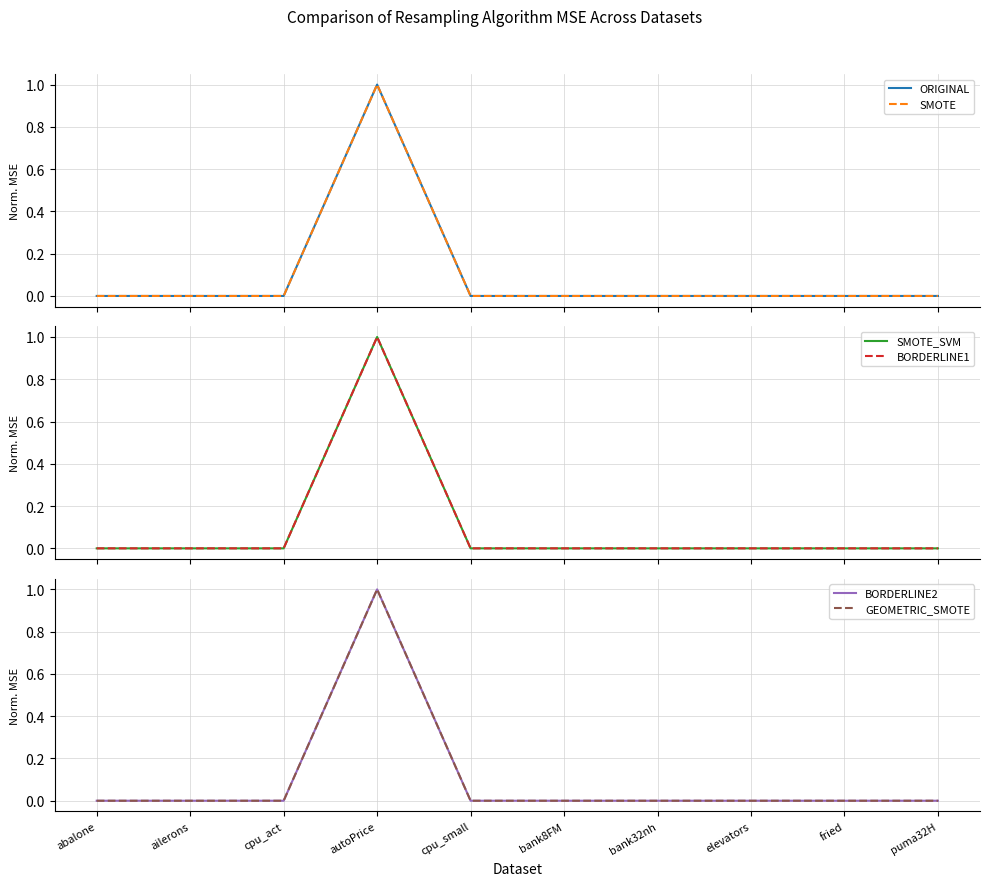

How many times do BORDERLINE1 and SMOTE_SVM cross each other?

2